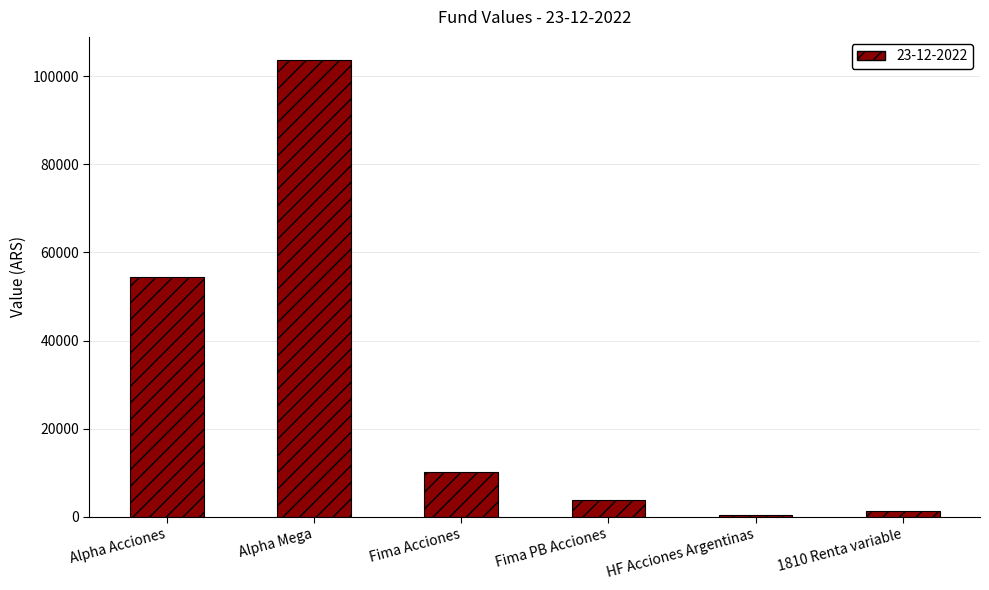

What is the label of the 6th bar from the left?

1810 Renta variable